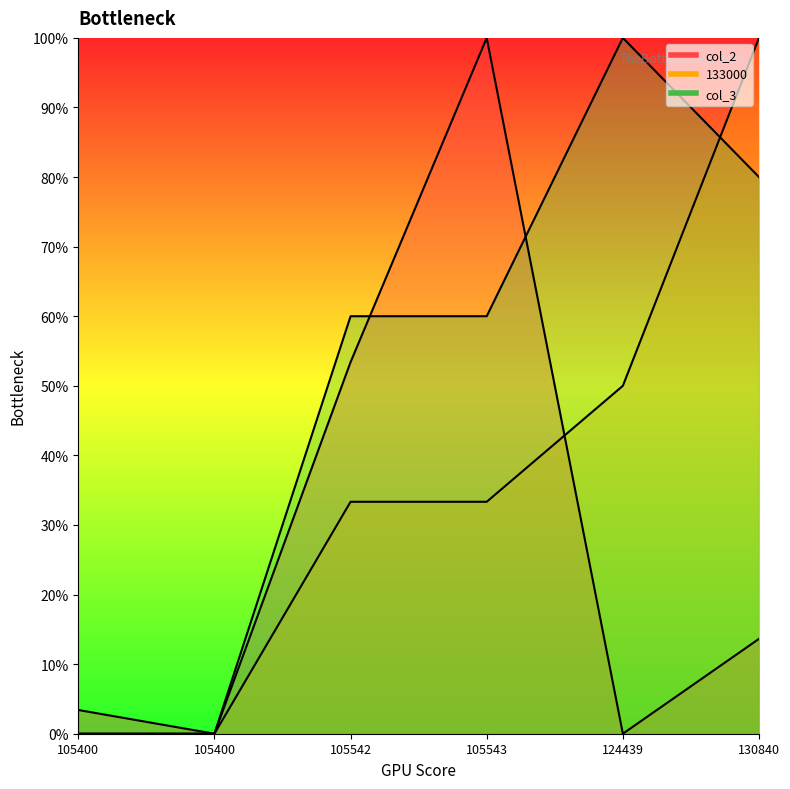

Reading left to right, what are all the values shown in this chart?

col_2: 3.4	0.0	53.4	100.0	0.0	13.6
133000: 0.0	0.0	33.3	33.3	50.0	100.0
col_3: 0.0	0.0	60.0	60.0	100.0	80.0